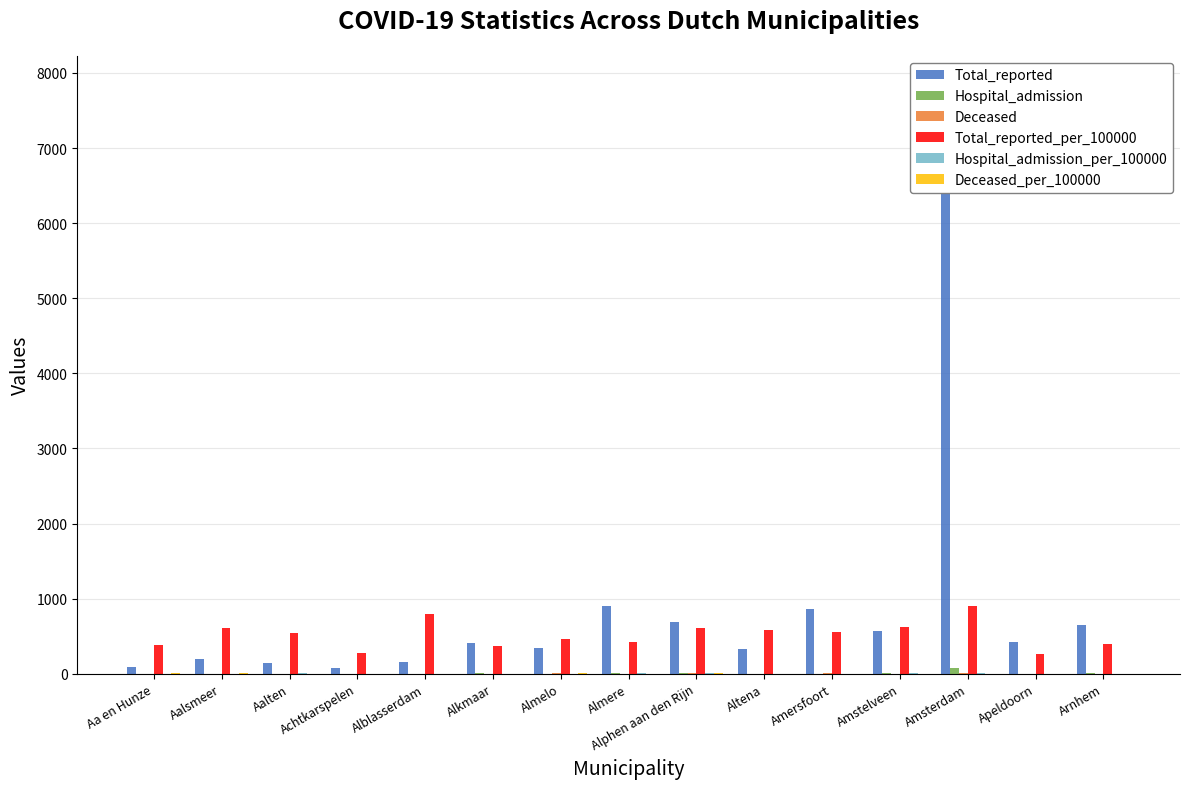

Which label corresponds to the largest value in the chart?

Amsterdam